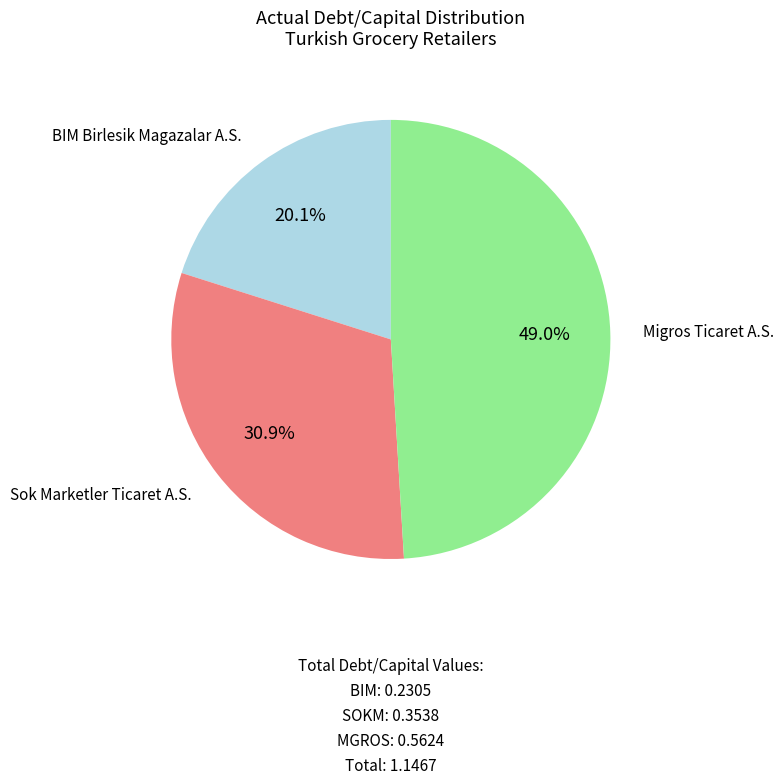

Count the number of slices in the pie.

3